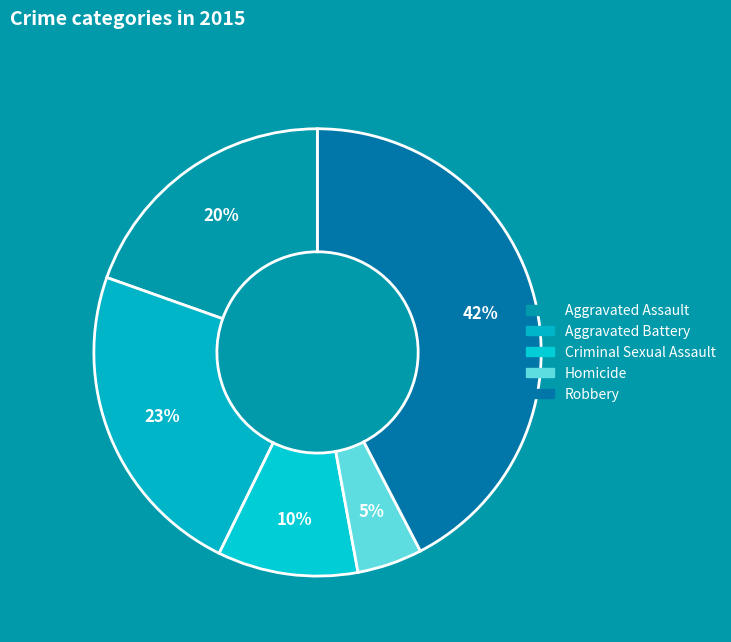

How many segments does this pie chart have?

5